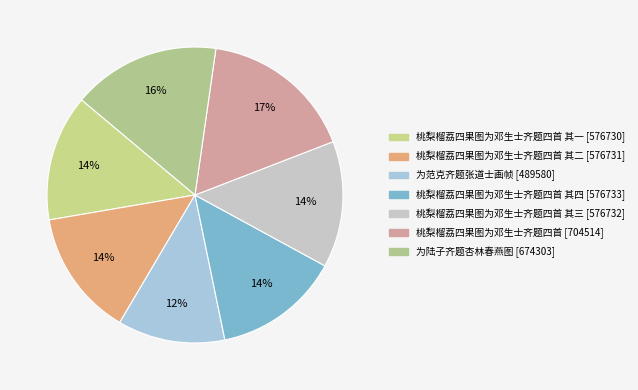

Which slice is the smallest?

为范克齐题张道士画帧